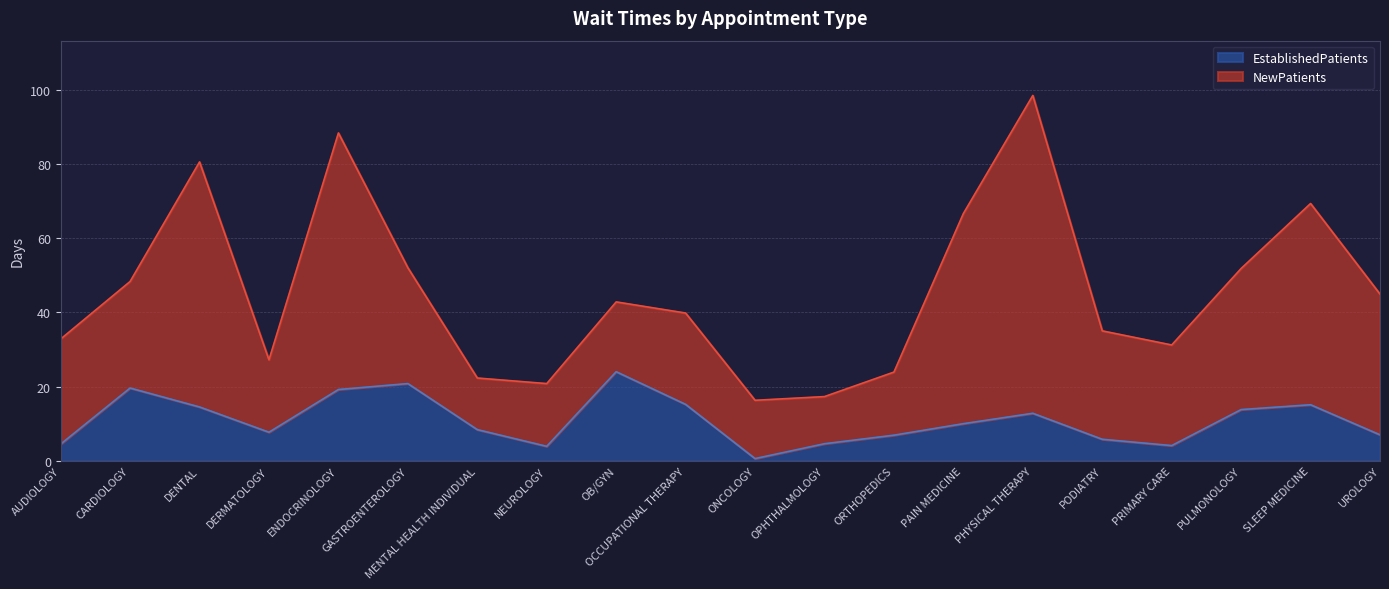

What is the value of the 11th point from the left?

0.6